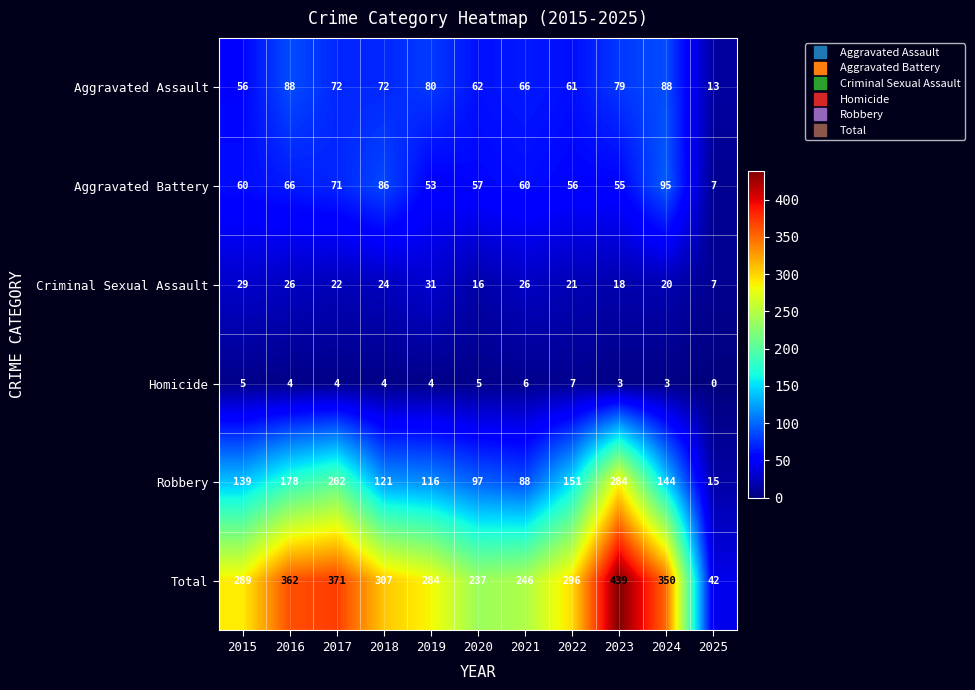

What is the approximate value of Homicide at 2017?

4